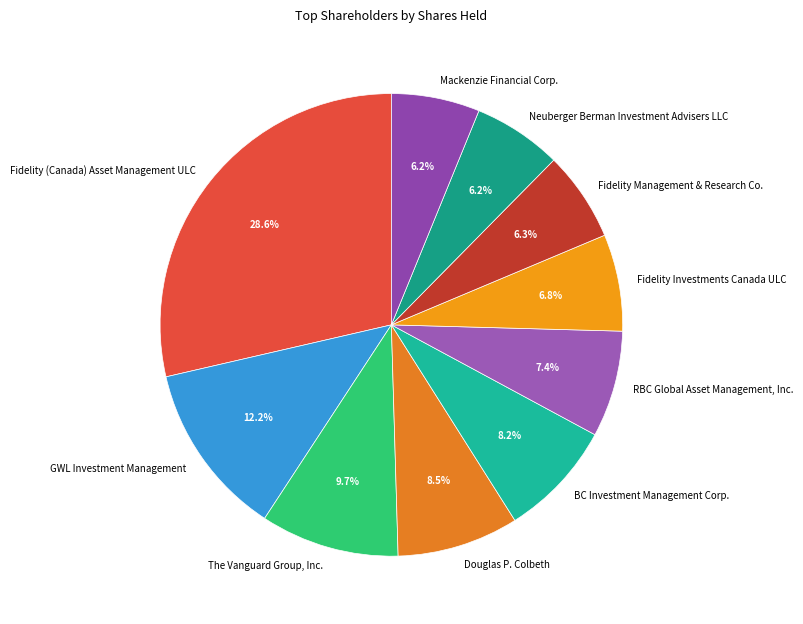

The RBC Global Asset Management, Inc. slice represents 1% of the pie. True or false?

False